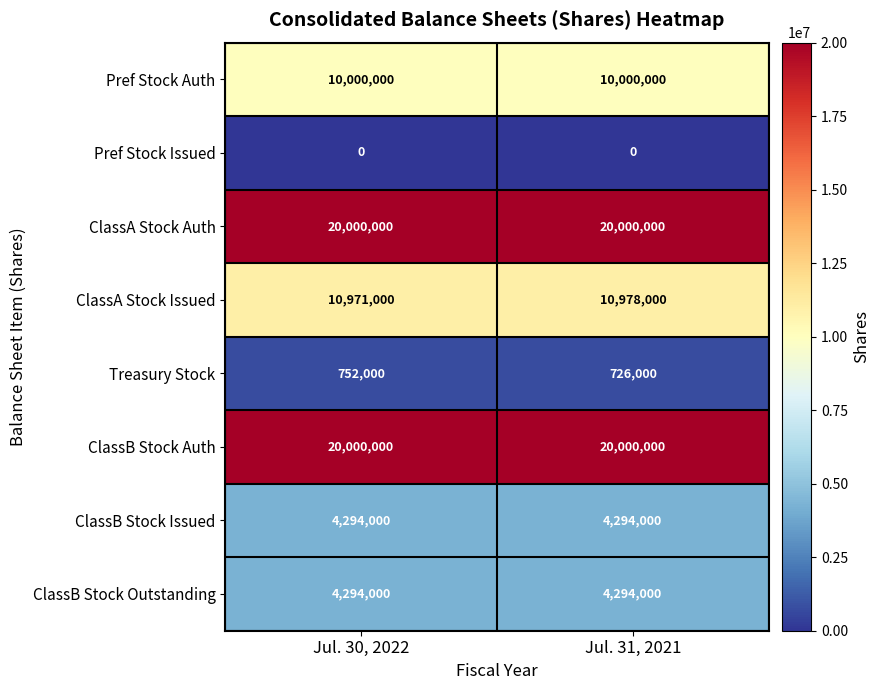

Is it true that ClassB Stock Outstanding equals 7716917 at Jul. 30, 2022?

False